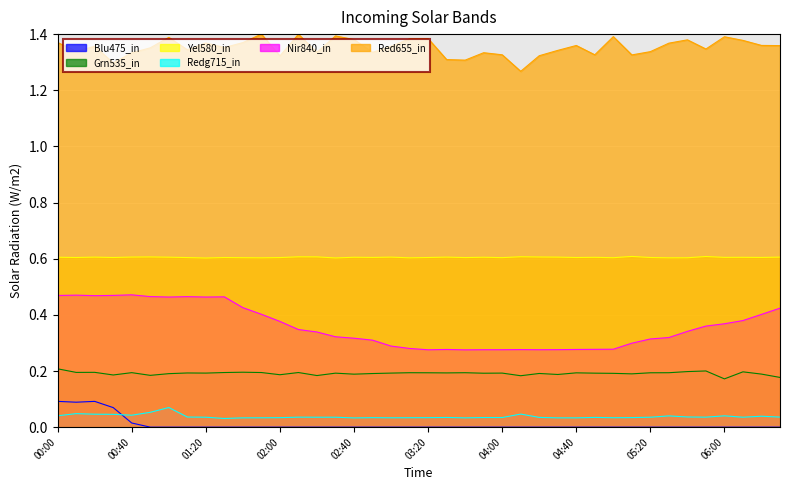

Is it true that Nir840_in equals 0.4 at 02:40?

False